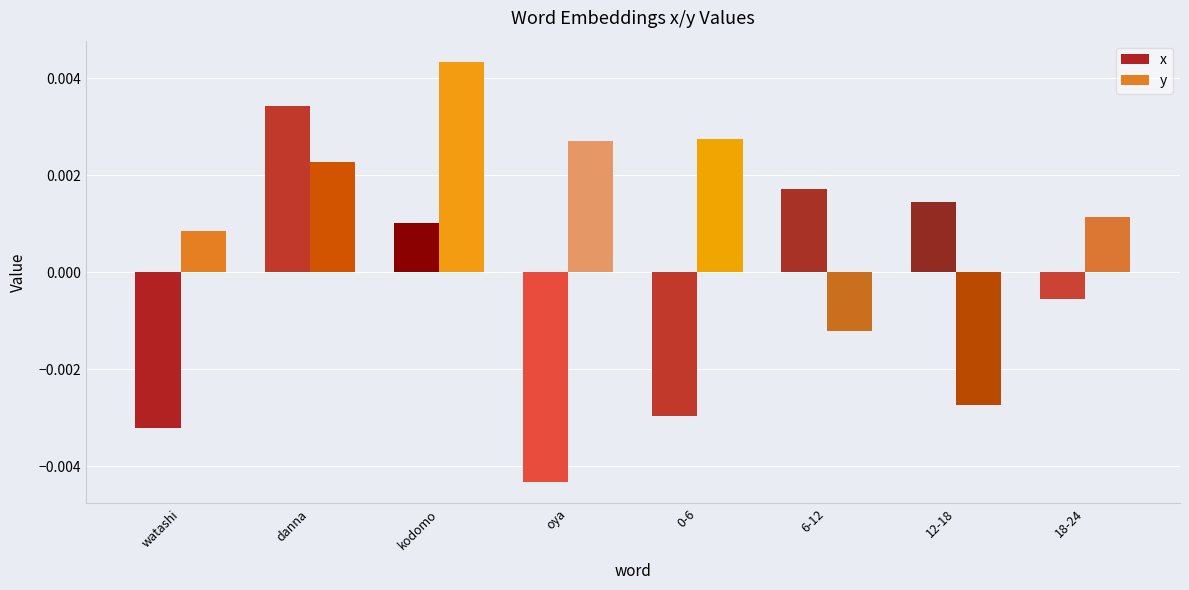

What position from the right is 0-6?

4